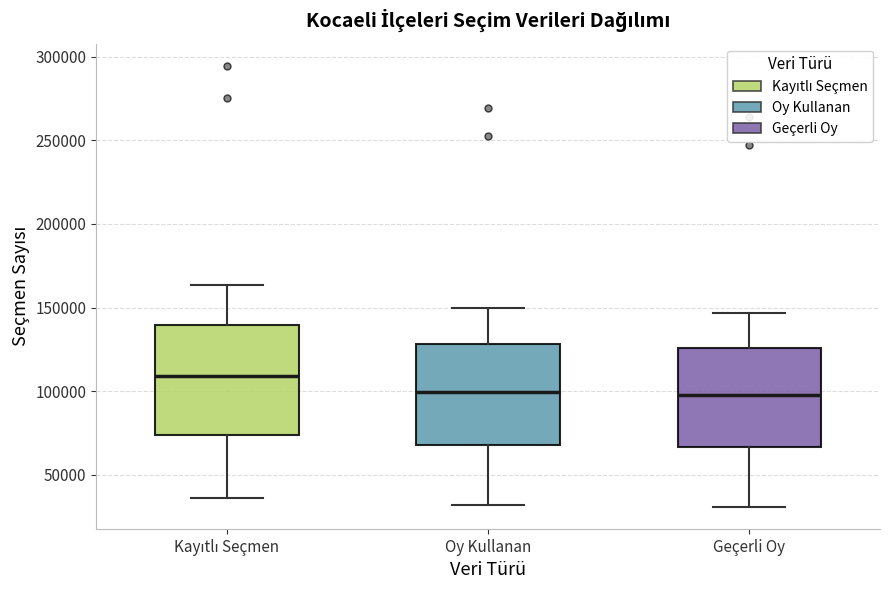

Which box is the tallest, from its lower edge to its upper edge?

Kayıtlı Seçmen